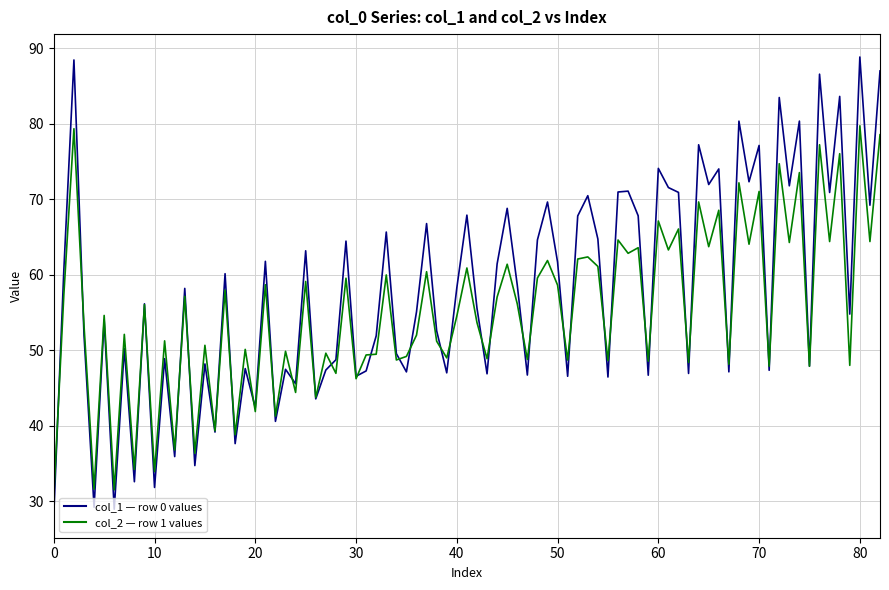

What is the smallest value displayed?

28.2